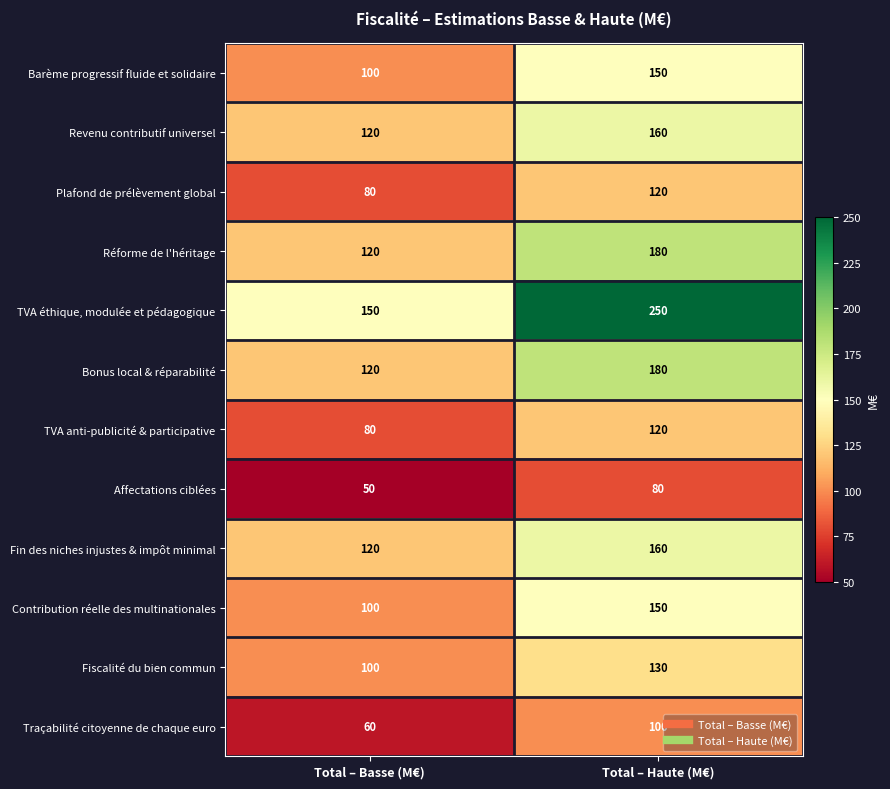

Read the Fiscalité du bien commun value at Total – Basse (M€).

100